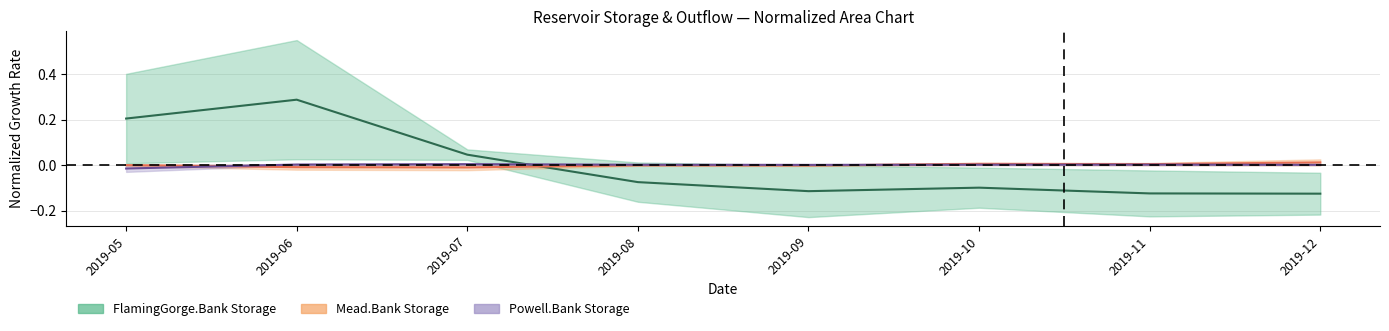

At how many categories does at least one series exceed 0?

8